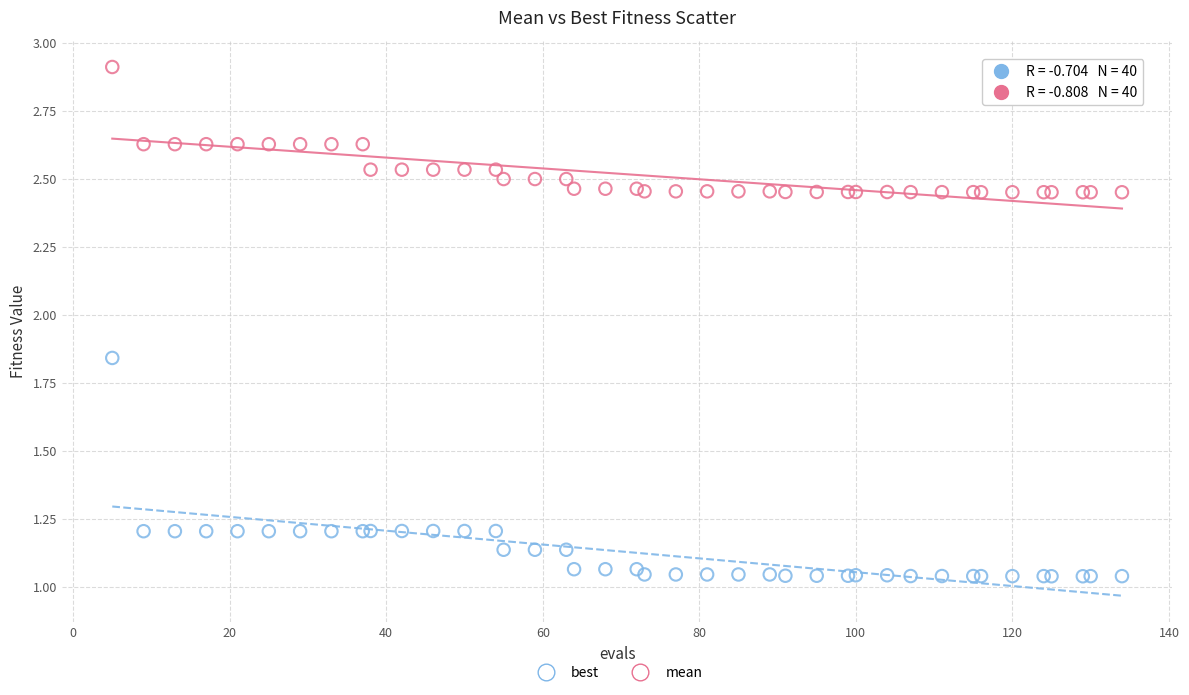

Which series has the largest Y range (max minus min)?

best